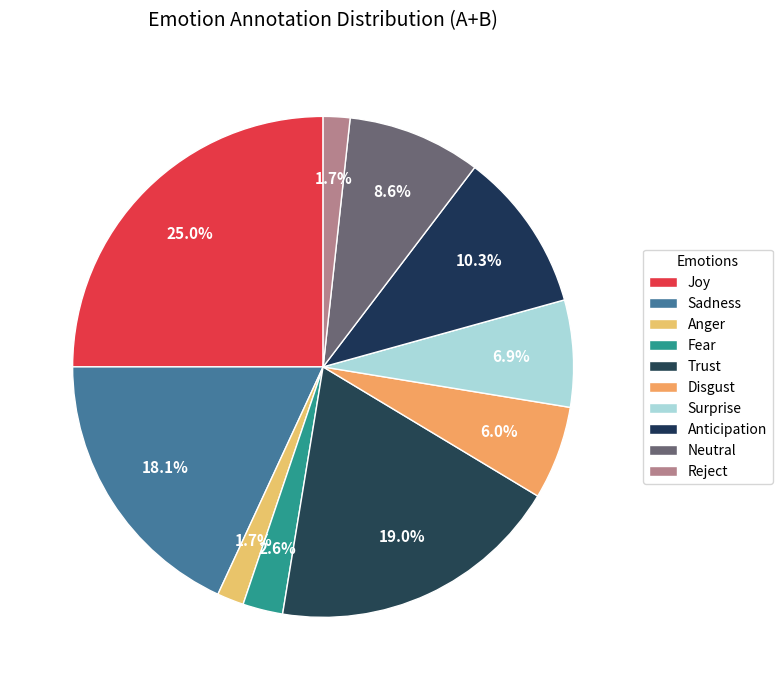

How many slices are in this pie chart?

10